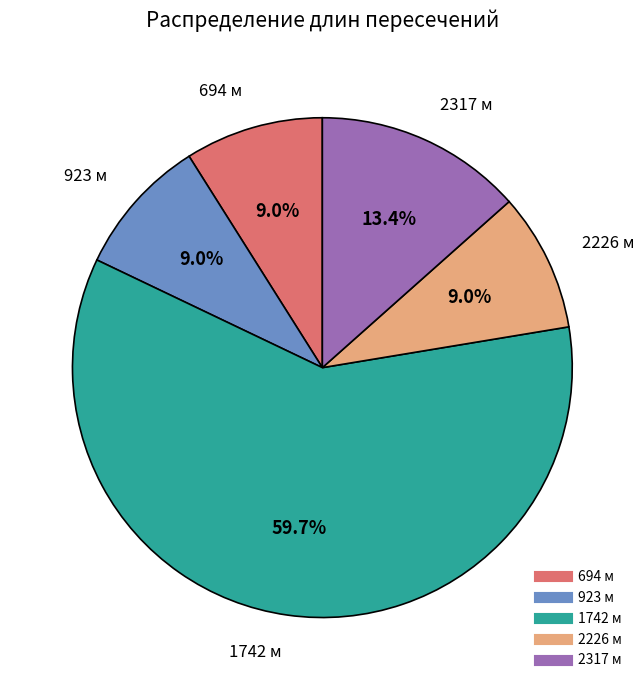

How many segments does this pie chart have?

5